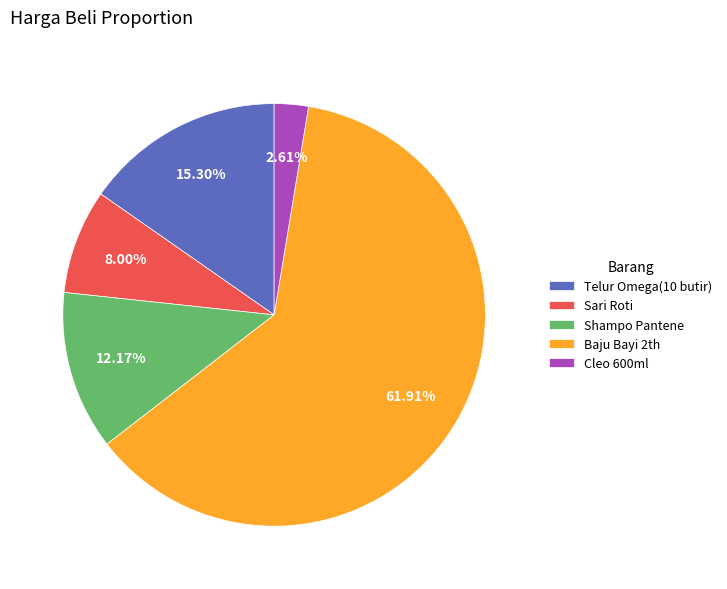

Which slice represents more than half of the pie?

Baju Bayi 2th